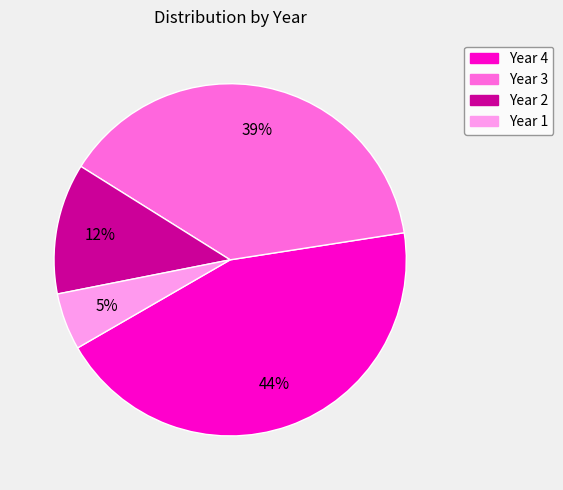

To the nearest percent, what is the difference between the largest and smallest slice percentages?

39%